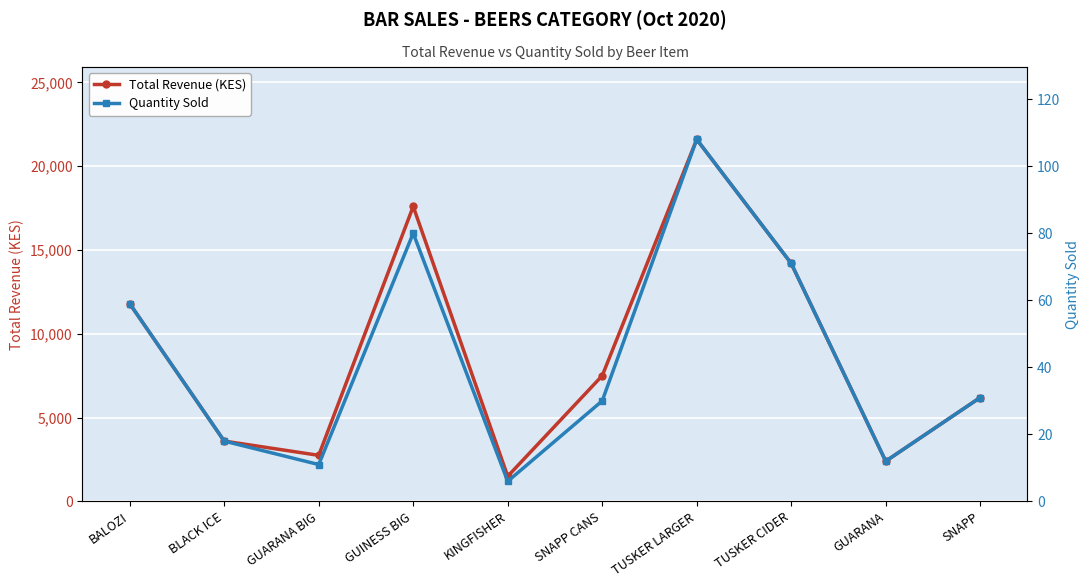

Rank the categories by Quantity Sold value from highest to lowest.

TUSKER LARGER, GUINESS BIG, TUSKER CIDER, BALOZI, SNAPP, SNAPP CANS, BLACK ICE, GUARANA, GUARANA BIG, KINGFISHER